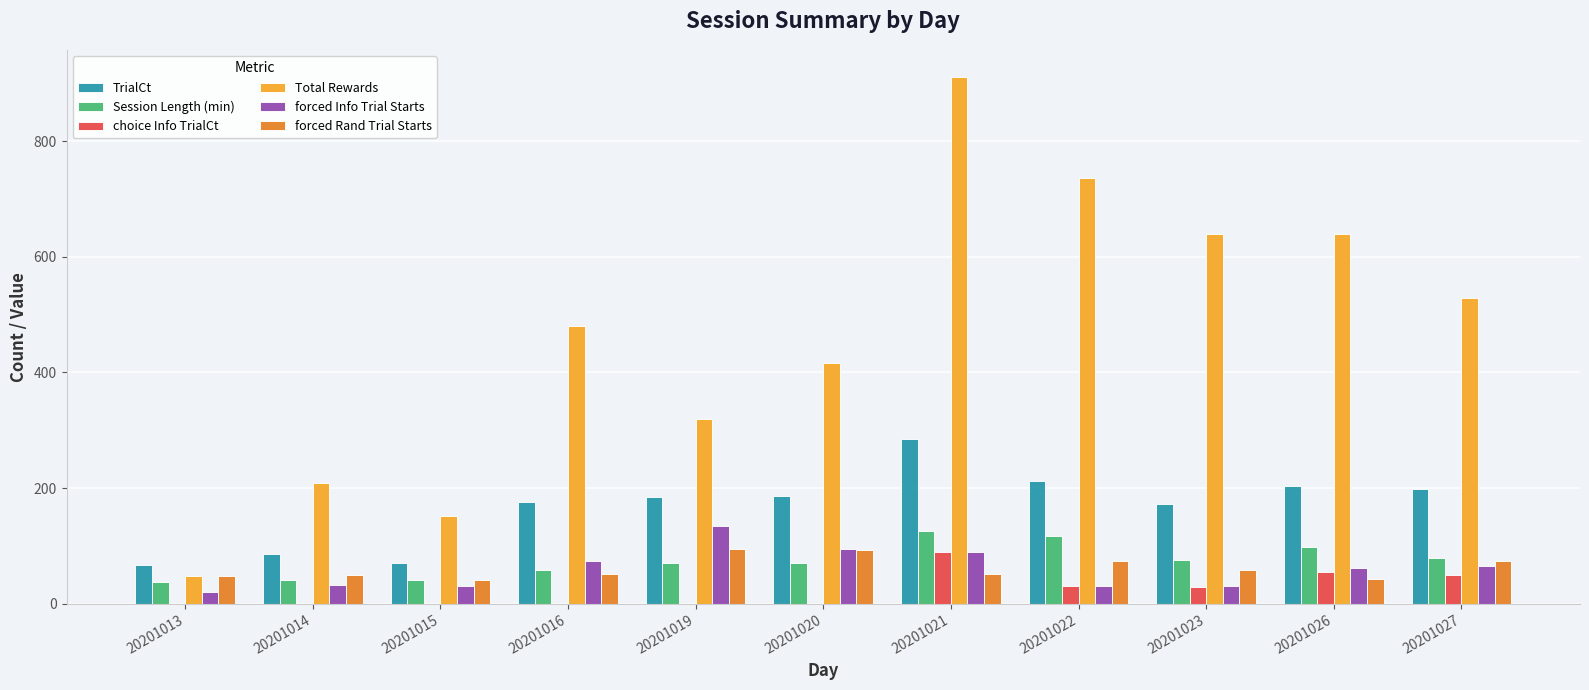

Read the Session Length (min) value at 20201026.

97.4